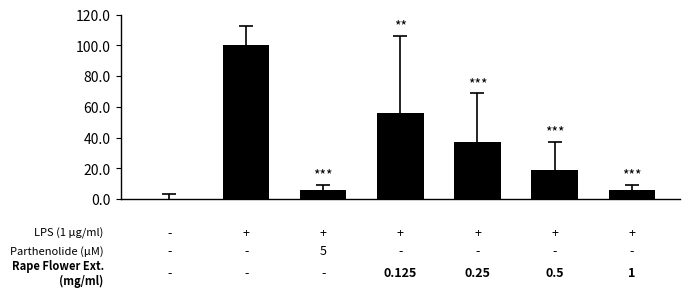

Count the number of data series in this chart.

1